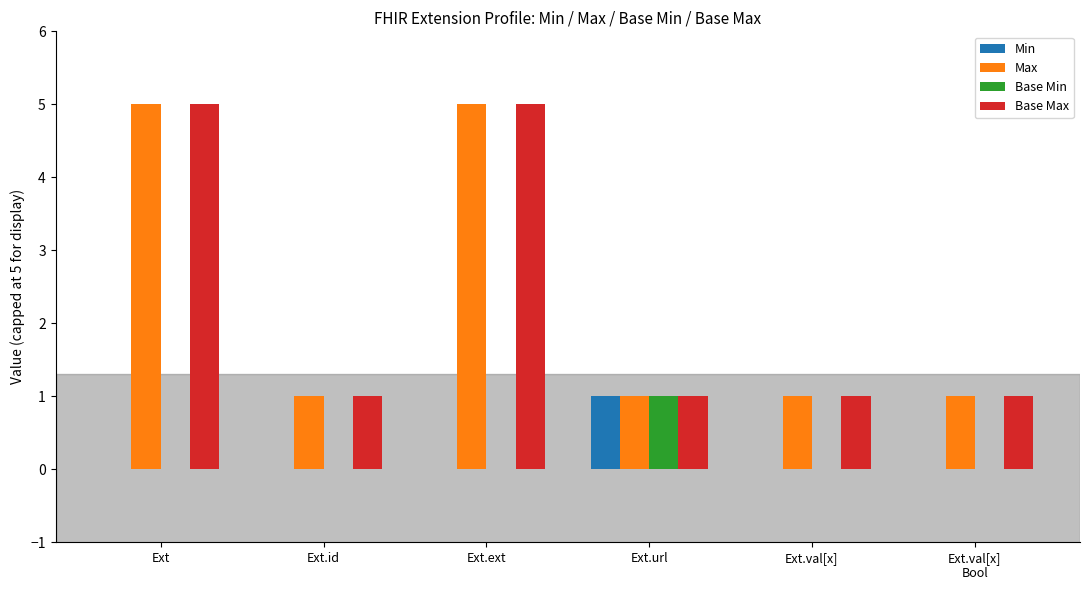

Reading right to left, what are all the values shown in this chart?

Min: 0	0	1	0	0	0
Max: 1	1	1	5	1	5
Base Min: 0	0	1	0	0	0
Base Max: 1	1	1	5	1	5